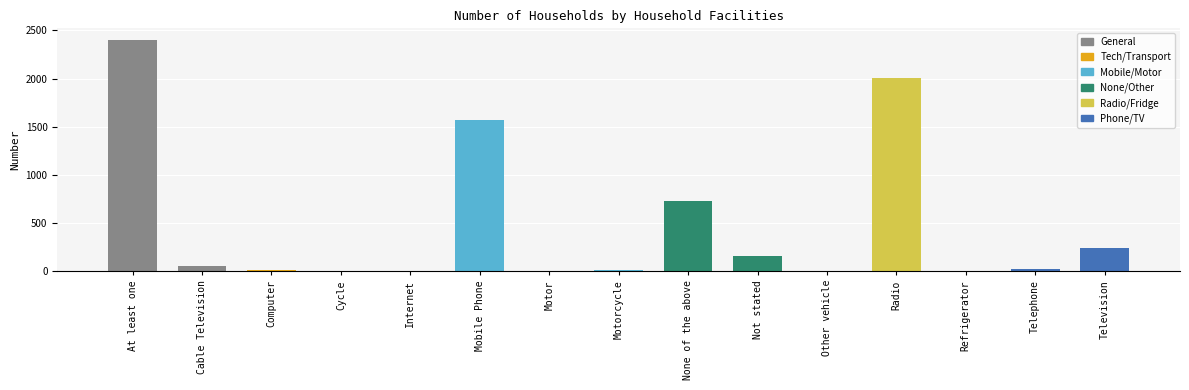

Is it true that the value at None of the above is 389?

False